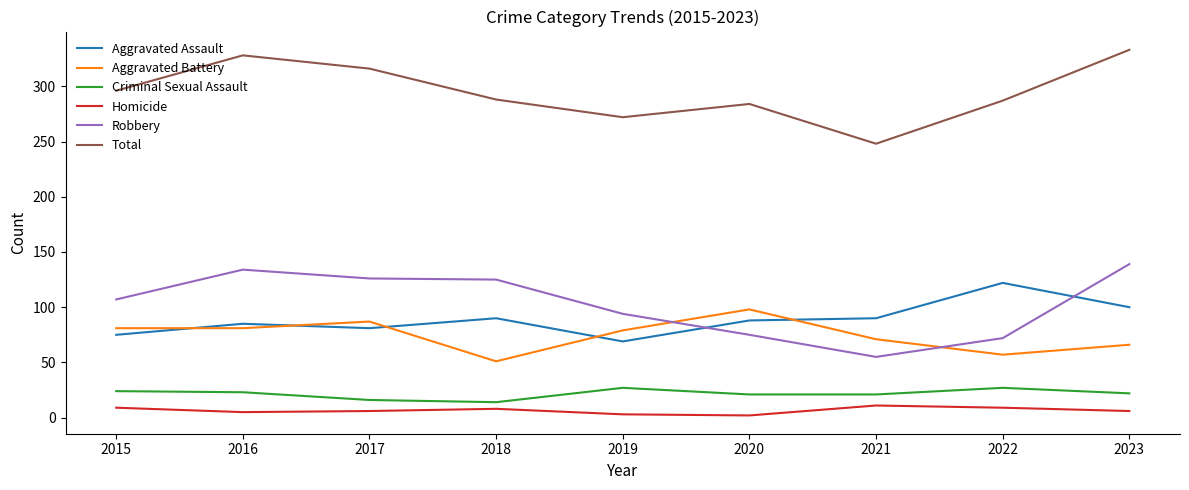

Is the value of Aggravated Assault at 2019 greater than the value of Criminal Sexual Assault at 2018?

Yes